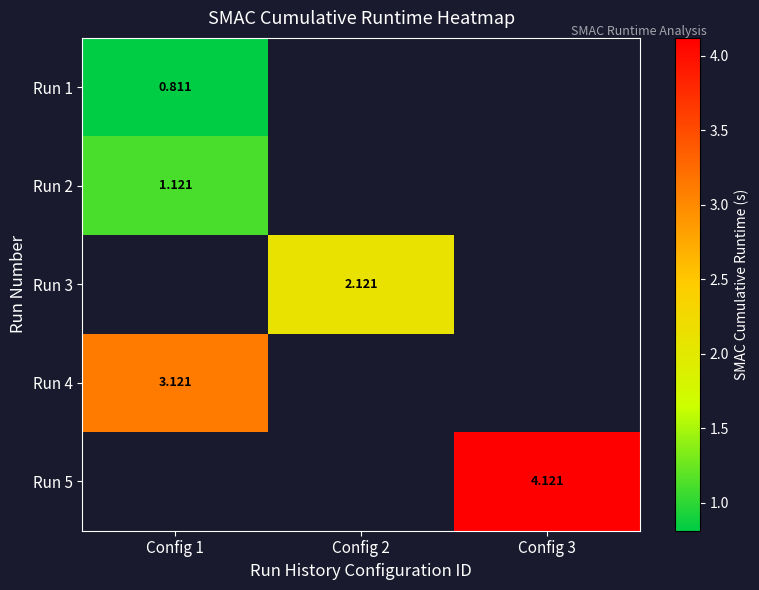

Rank the categories by Run 1 value from highest to lowest.

Config 1, Config 2, Config 3